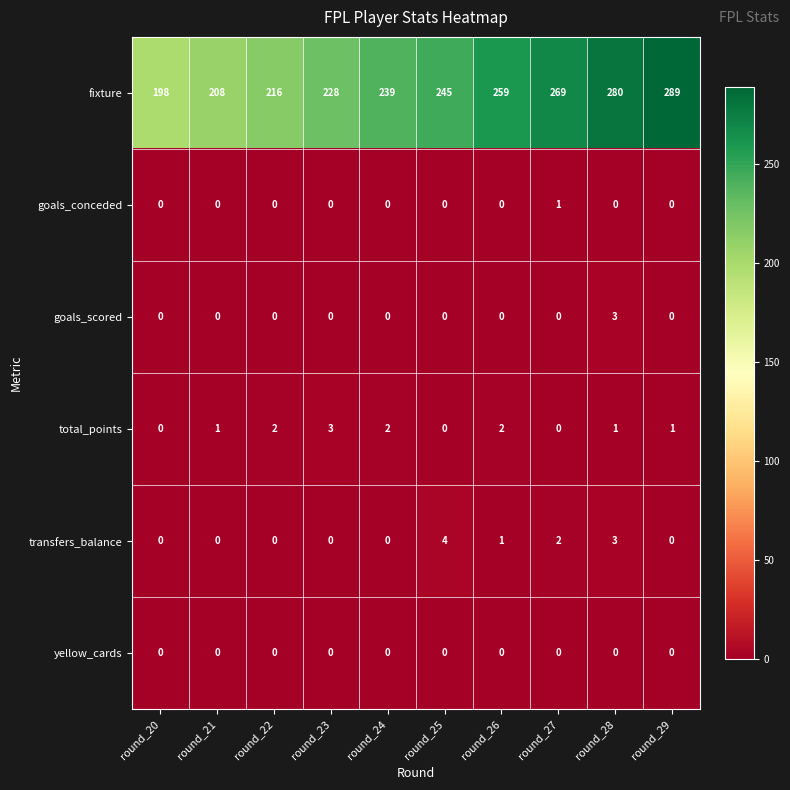

The transfers_balance series shows -1 at round_29. True or false?

False